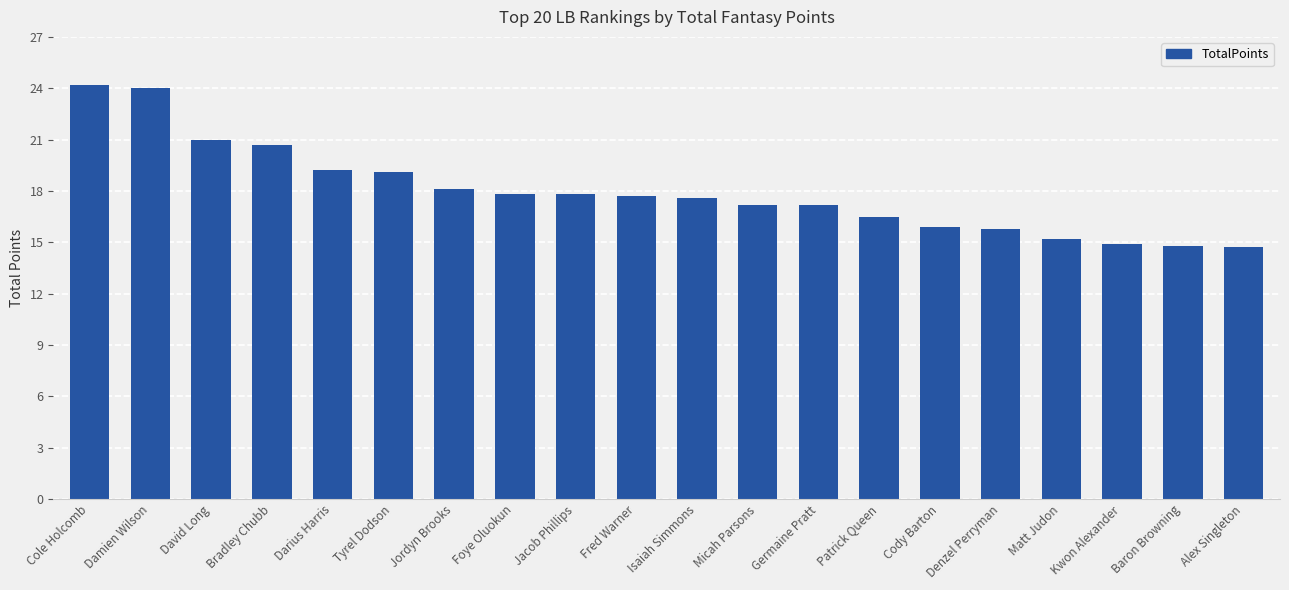

Between Micah Parsons and Darius Harris, which is larger?

Darius Harris